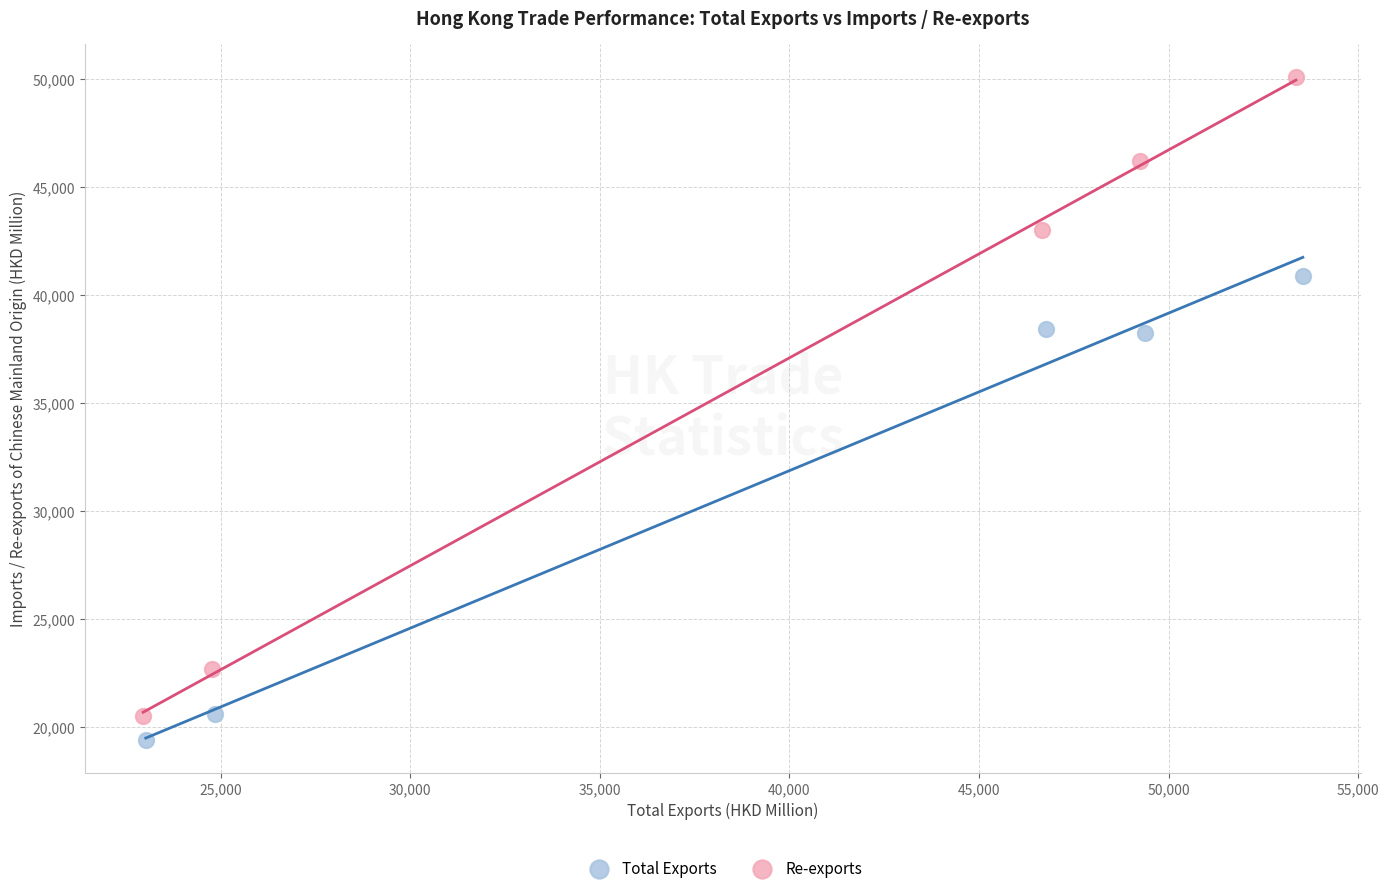

Which series contains the lowest Y value?

Total Exports